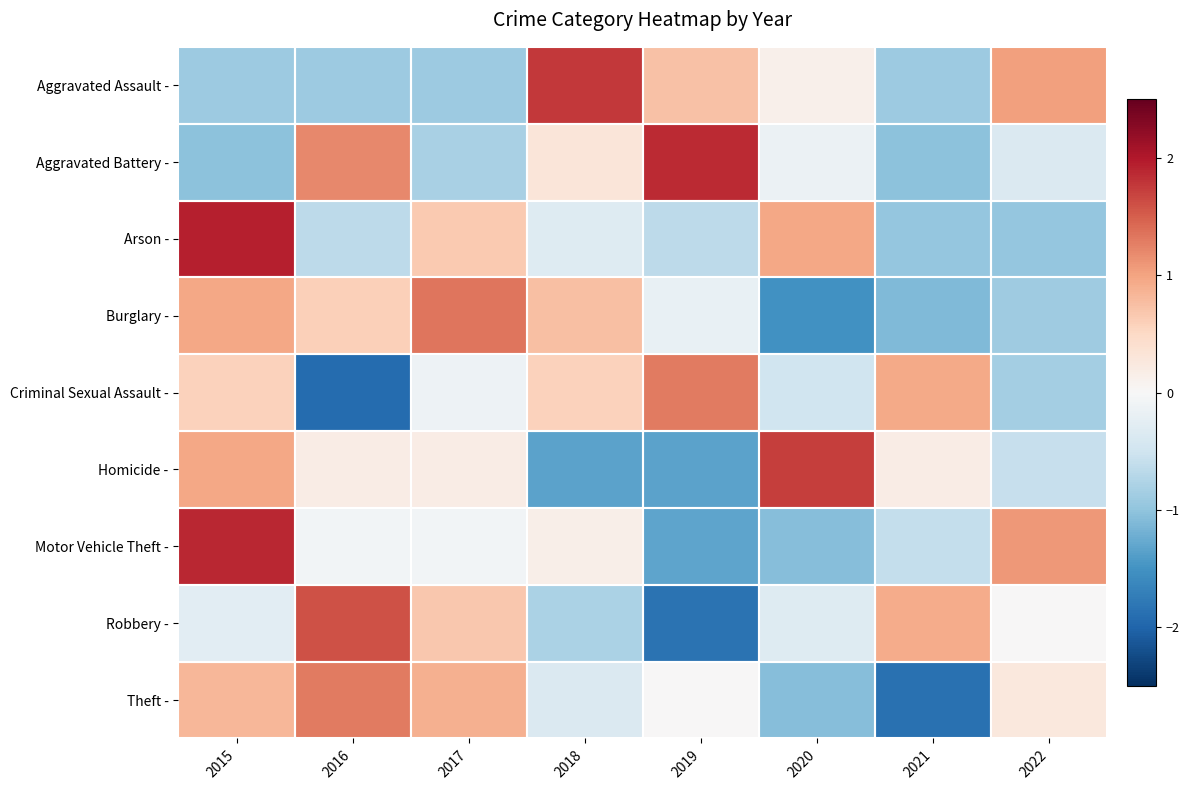

At 2019, list the series in order from smallest to largest.

Robbery -, Homicide -, Motor Vehicle Theft -, Arson -, Burglary -, Theft -, Aggravated Assault -, Criminal Sexual Assault -, Aggravated Battery -